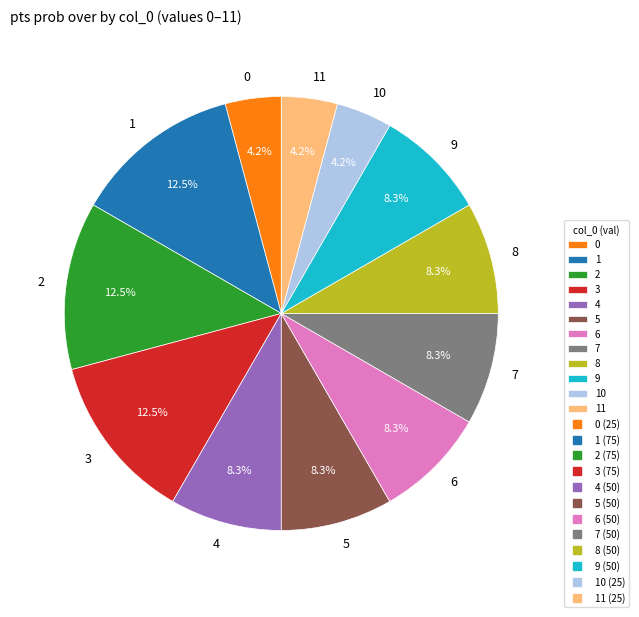

To the nearest percent, what percentage of the pie is 6?

8%